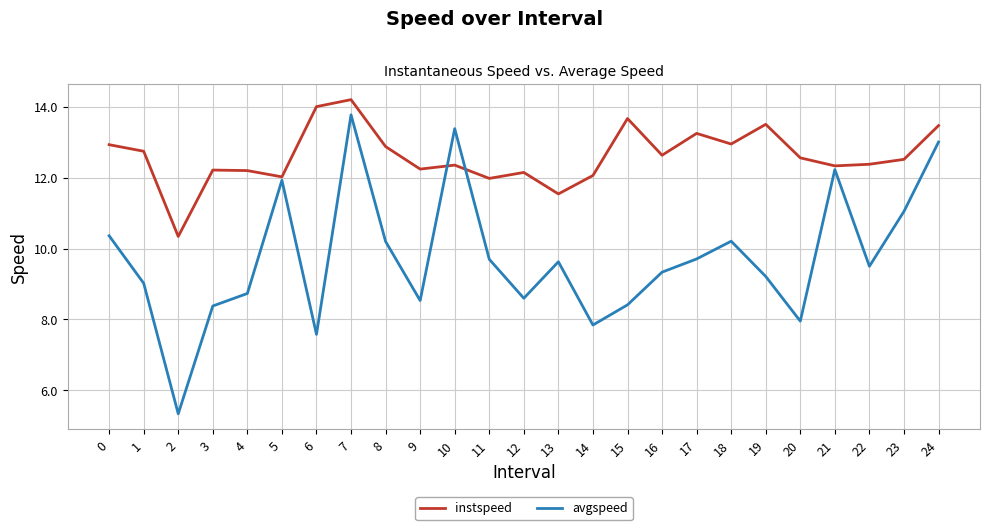

Rank the series by their average value, from lowest to highest.

avgspeed, instspeed